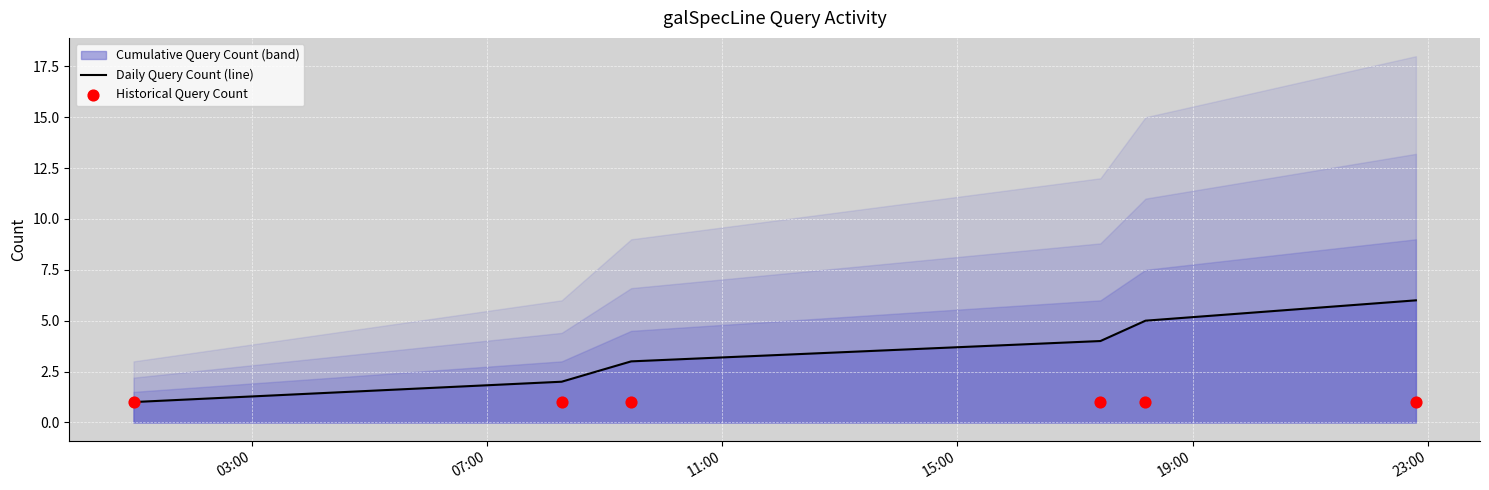

What is the highest value of the Daily Query Count (line) series?

6